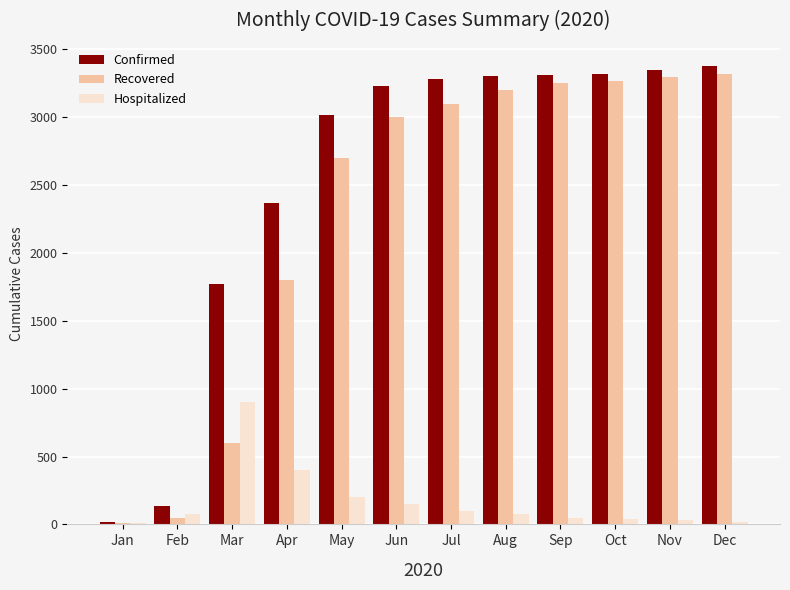

Between Feb and Nov, which series saw the biggest shift?

Recovered